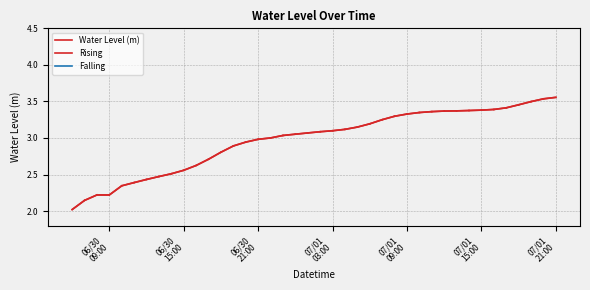

What is the value of the 10th point from the left?

2.6